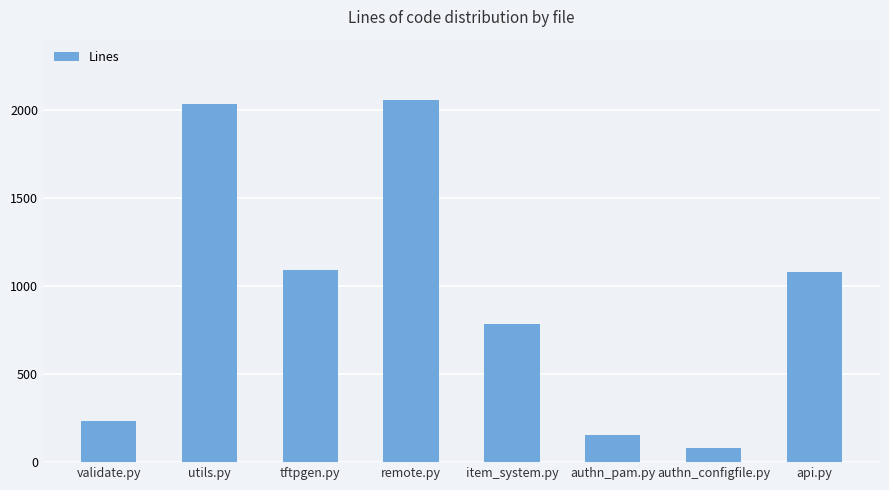

Does the chart contain any negative values?

No